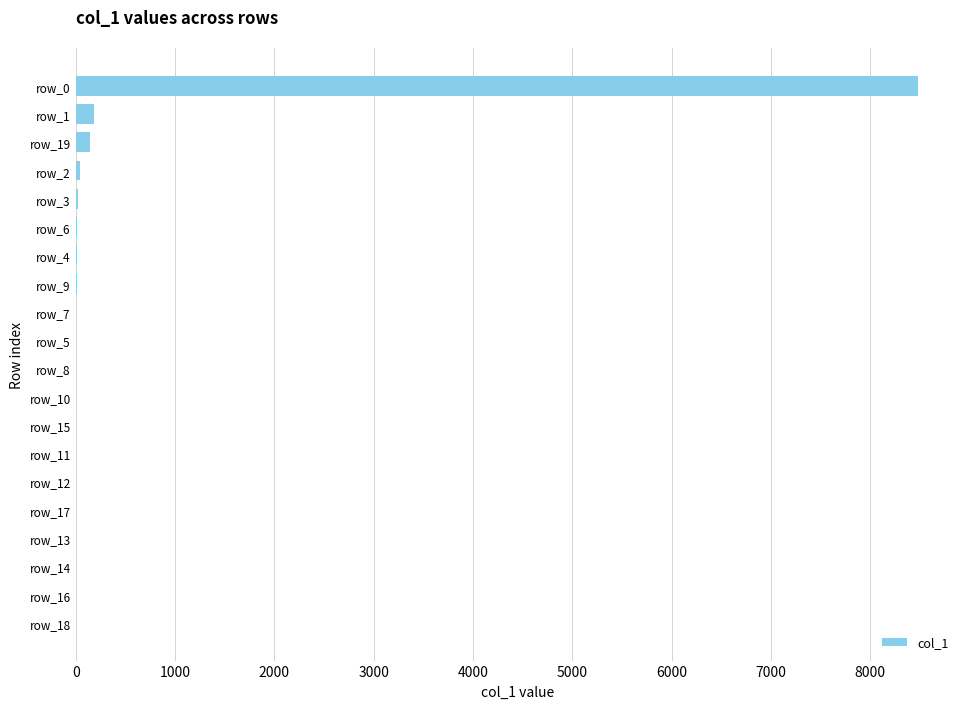

What is the sum of all values?

8982